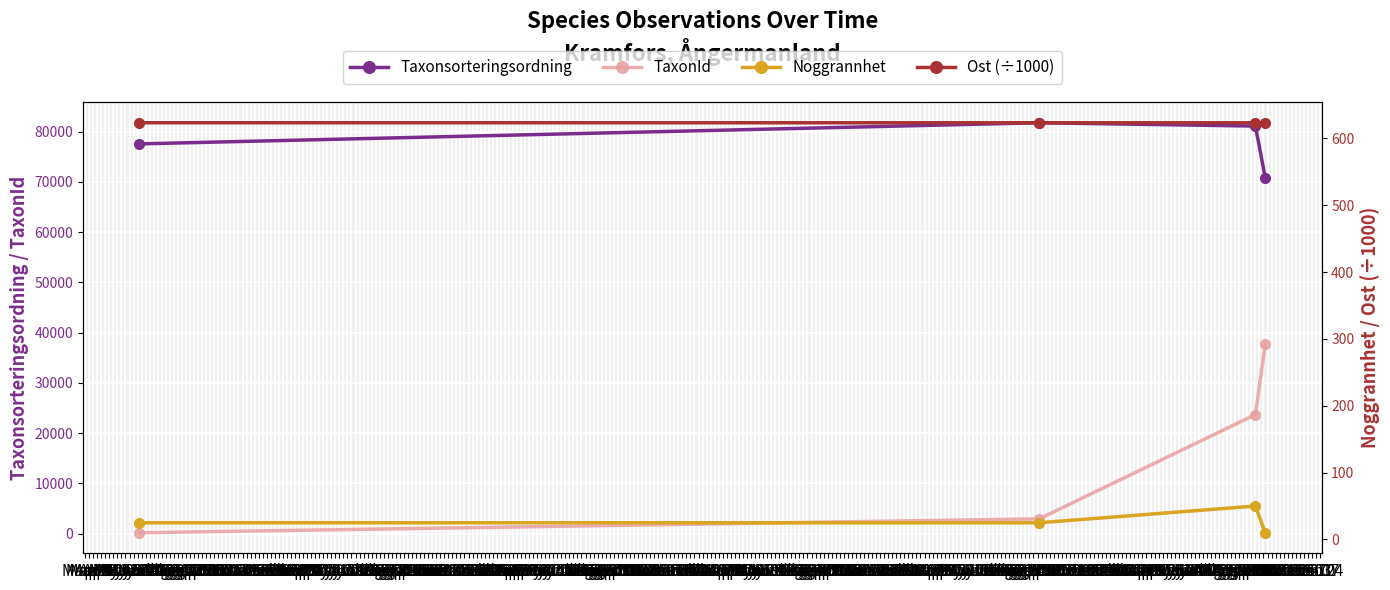

True or false: Taxonsorteringsordning and TaxonId cross at least once.

False